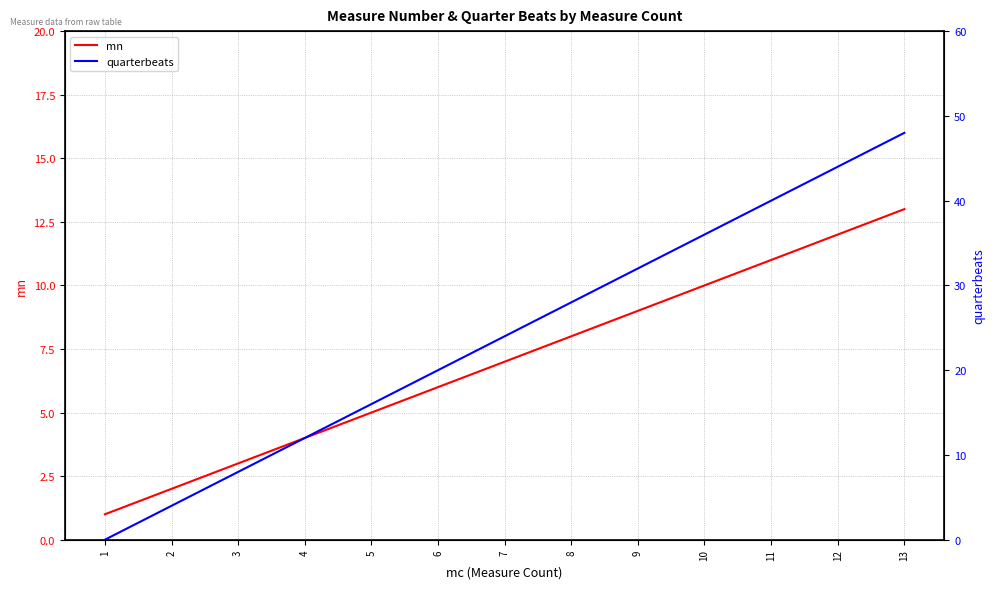

Count the number of categories in the chart.

13